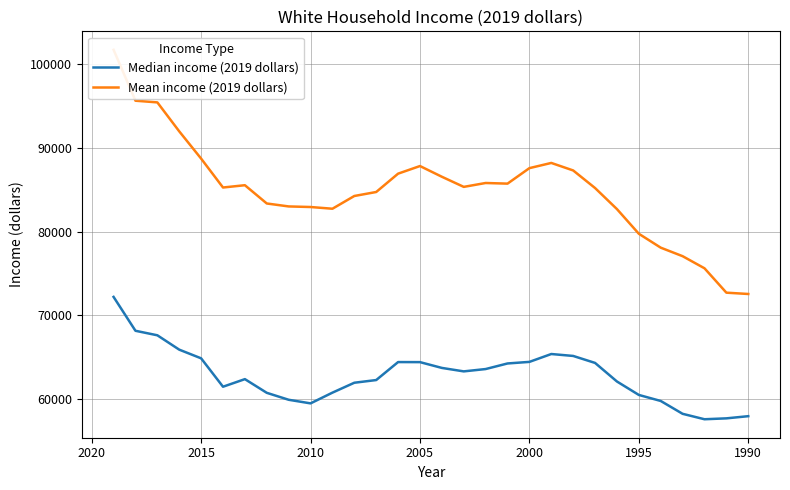

List the series in order of their overall mean, lowest first.

Median income (2019 dollars), Mean income (2019 dollars)